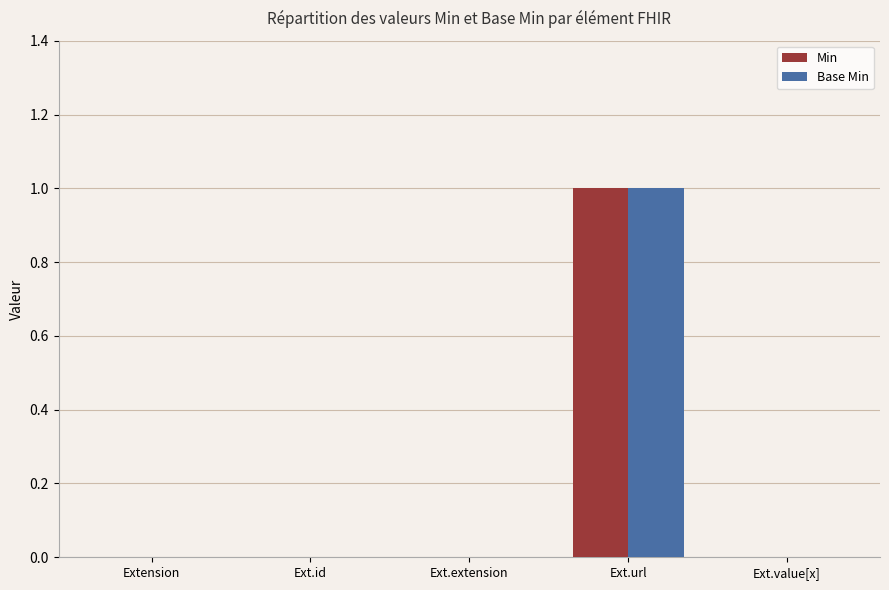

At which category is the sum across all series the highest?

Ext.url